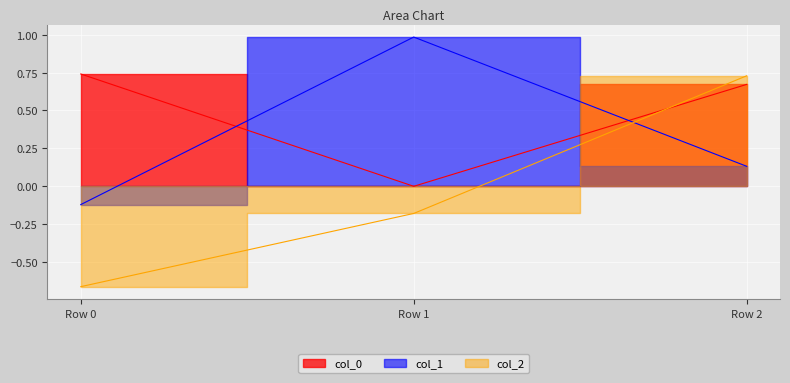

What is the maximum value for col_1?

1.0